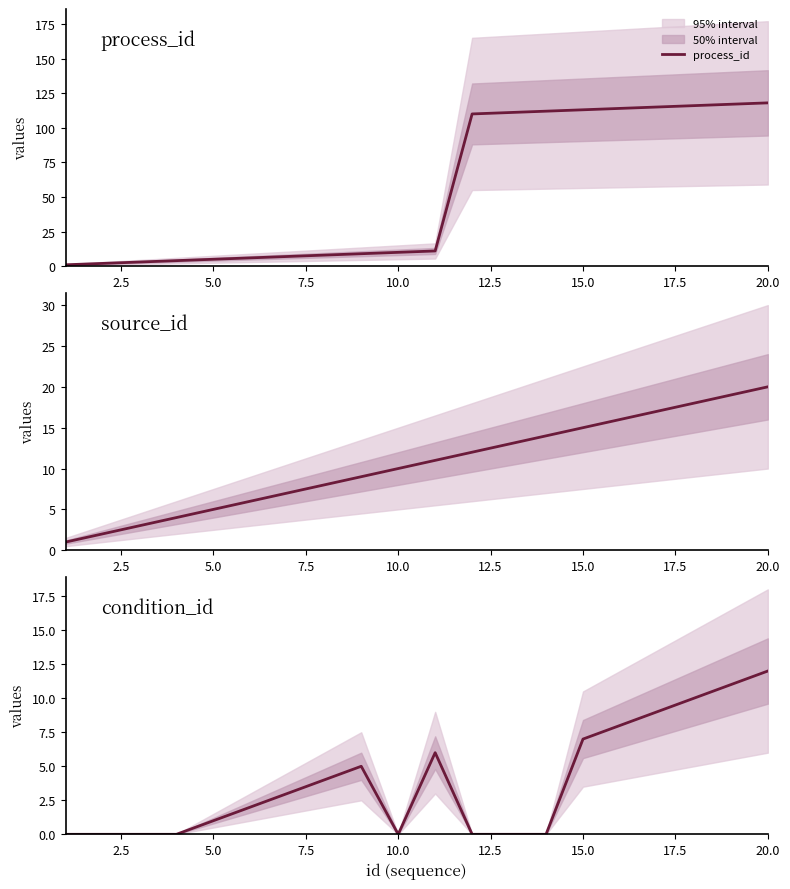

What is the difference between the maximum and minimum values in the source_id series?

19